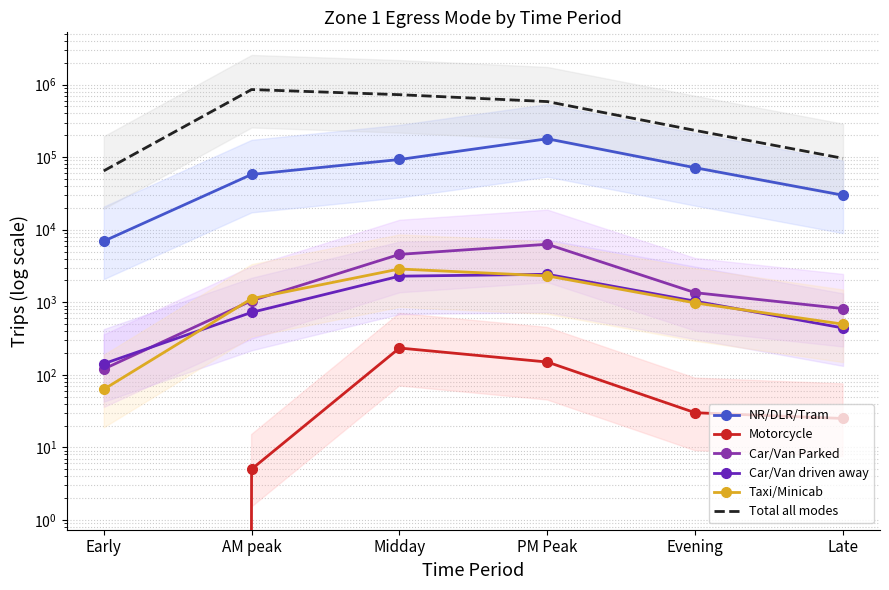

What is the average value of the Motorcycle series?

74